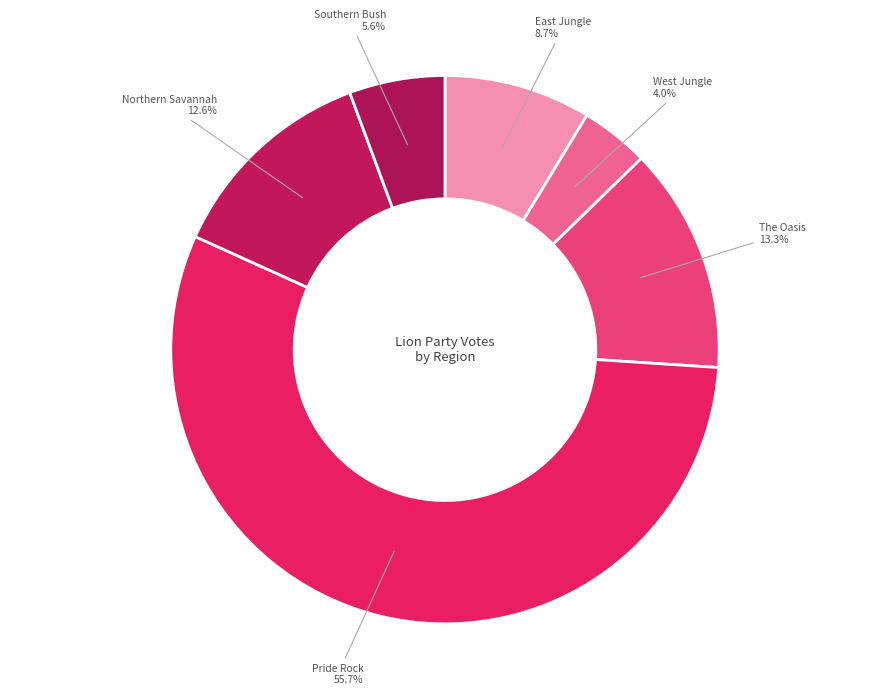

To the nearest percent, what portion does Southern Bush represent?

6%